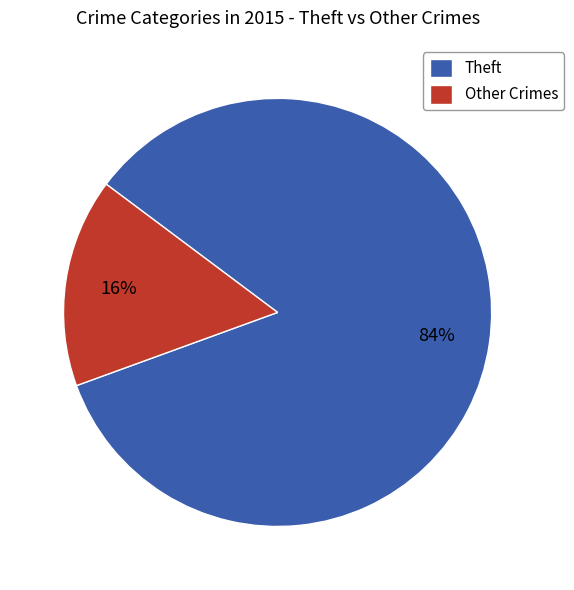

How many segments does this pie chart have?

2